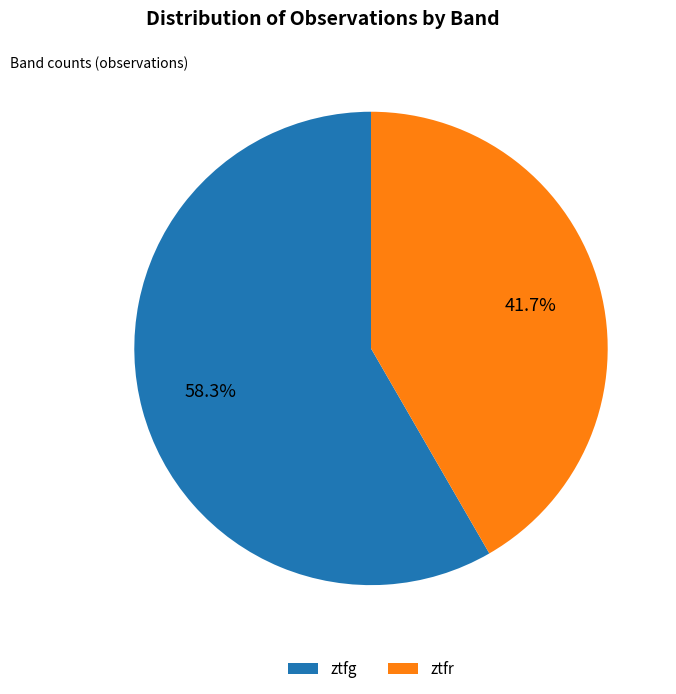

Which slice is the smallest?

ztfr